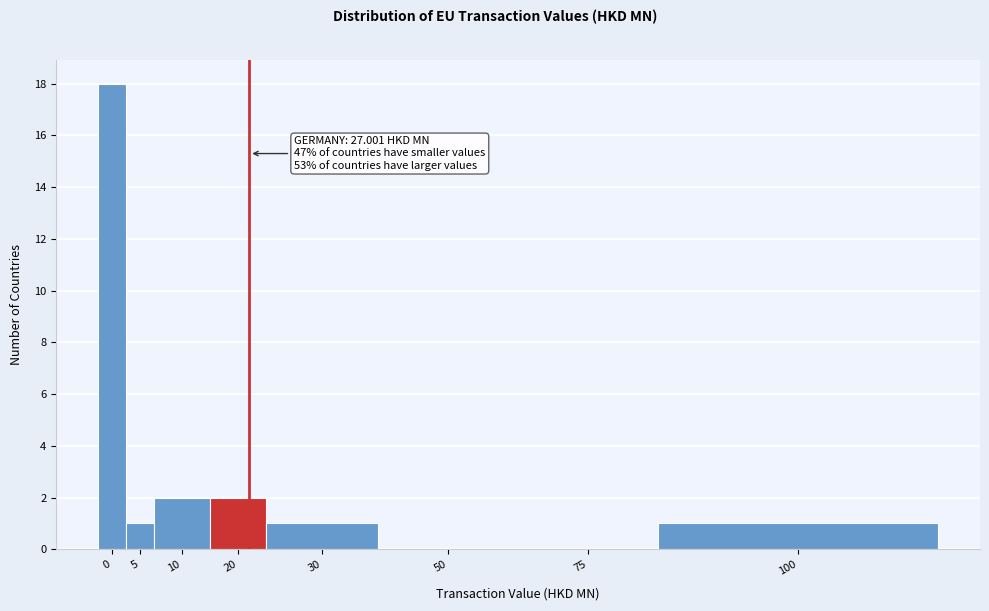

Reading left to right, list all the values displayed in this chart.

0=18	5=1	10=2	20=2	30=1	50=0	75=0	100=1